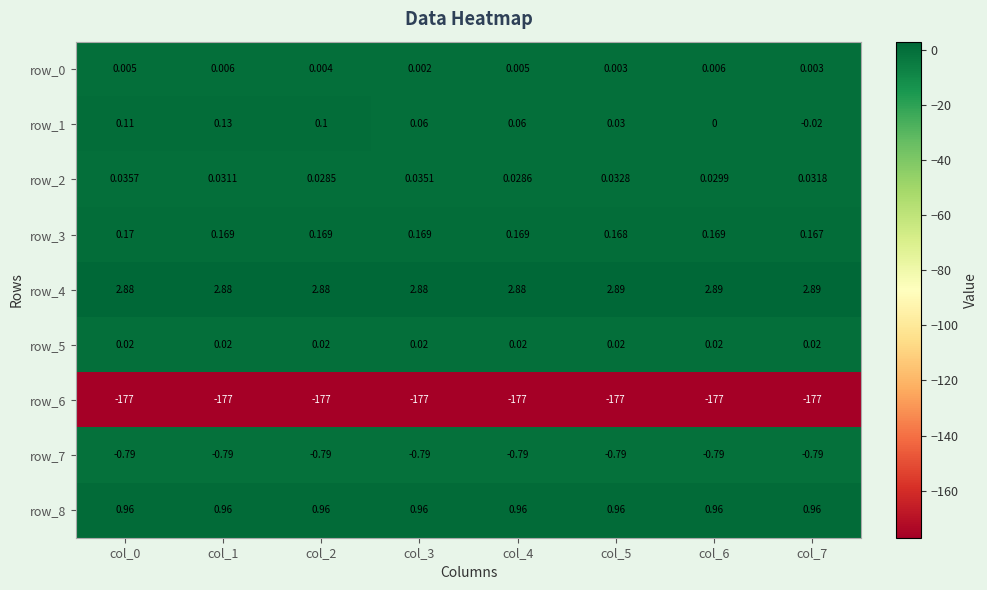

Is the value of row_1 at col_1 greater than the value of row_7 at col_6?

Yes